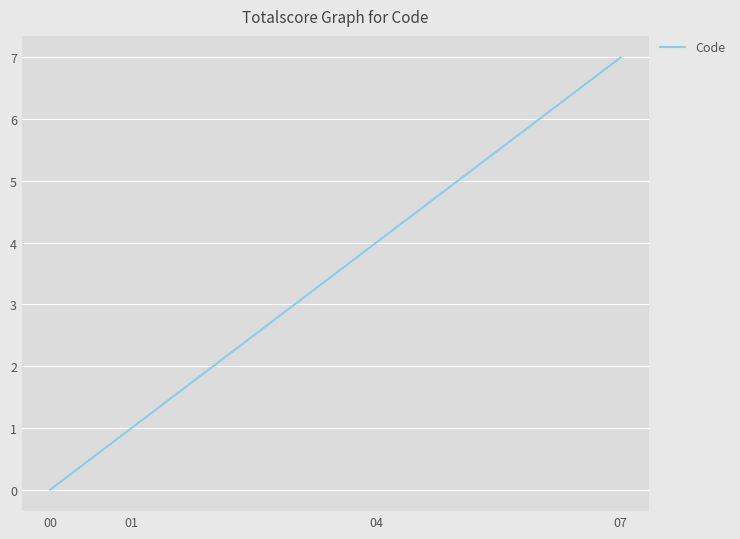

At which label is the value closest to 3?

04